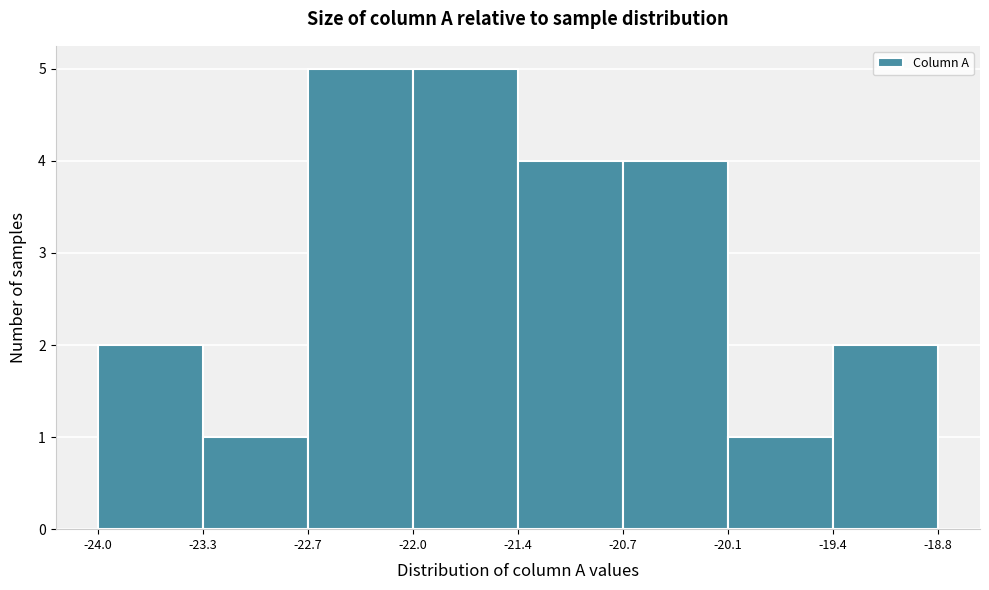

Reading left to right, transcribe this chart: for each bar, give the range it covers on the x-axis and its height. The values are not printed on the chart, so give them approximately, as read against the axis.

-24.0 to -23.3: 2
-23.3 to -22.7: 1
-22.7 to -22.0: 5
-22.0 to -21.4: 5
-21.4 to -20.7: 4
-20.7 to -20.1: 4
-20.1 to -19.4: 1
-19.4 to -18.8: 2